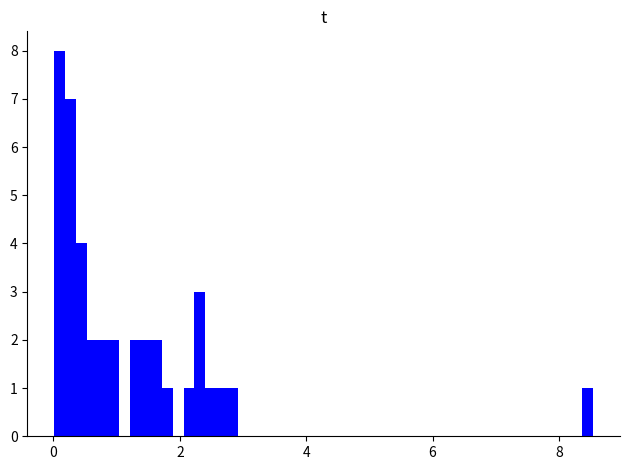

Around what value on the x-axis is the tallest bar? Give the approximate position of its centre, as read against the axis.

0.0